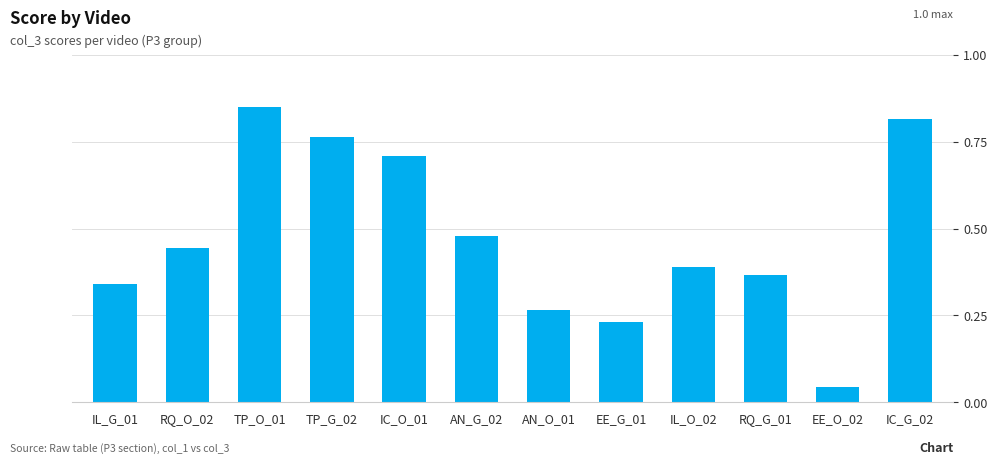

Between AN_G_02 and IL_O_02, which is larger?

AN_G_02